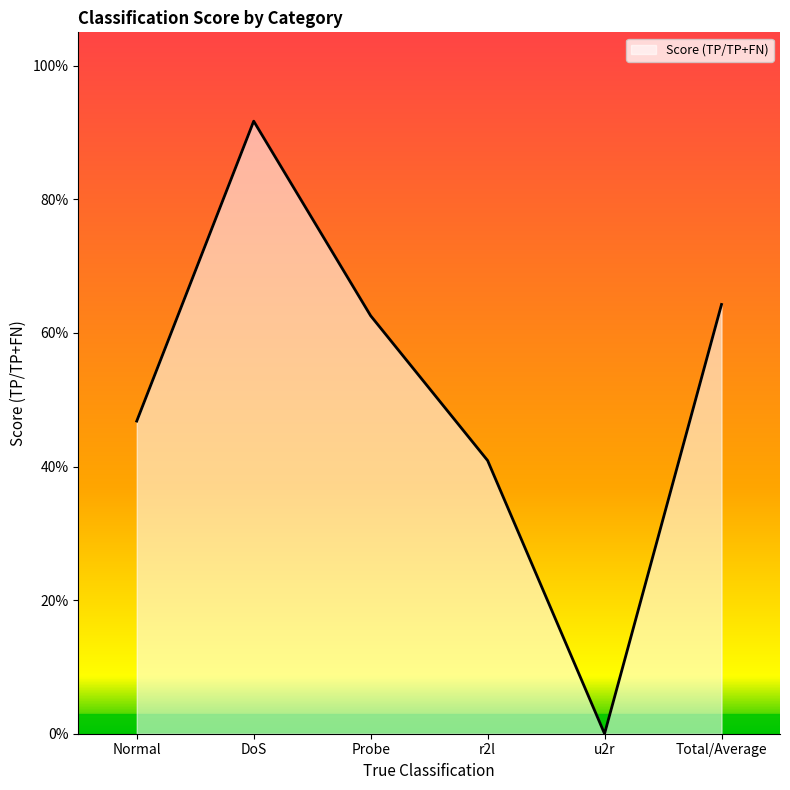

List the labels in order of value, largest first.

DoS, Total/Average, Probe, Normal, r2l, u2r